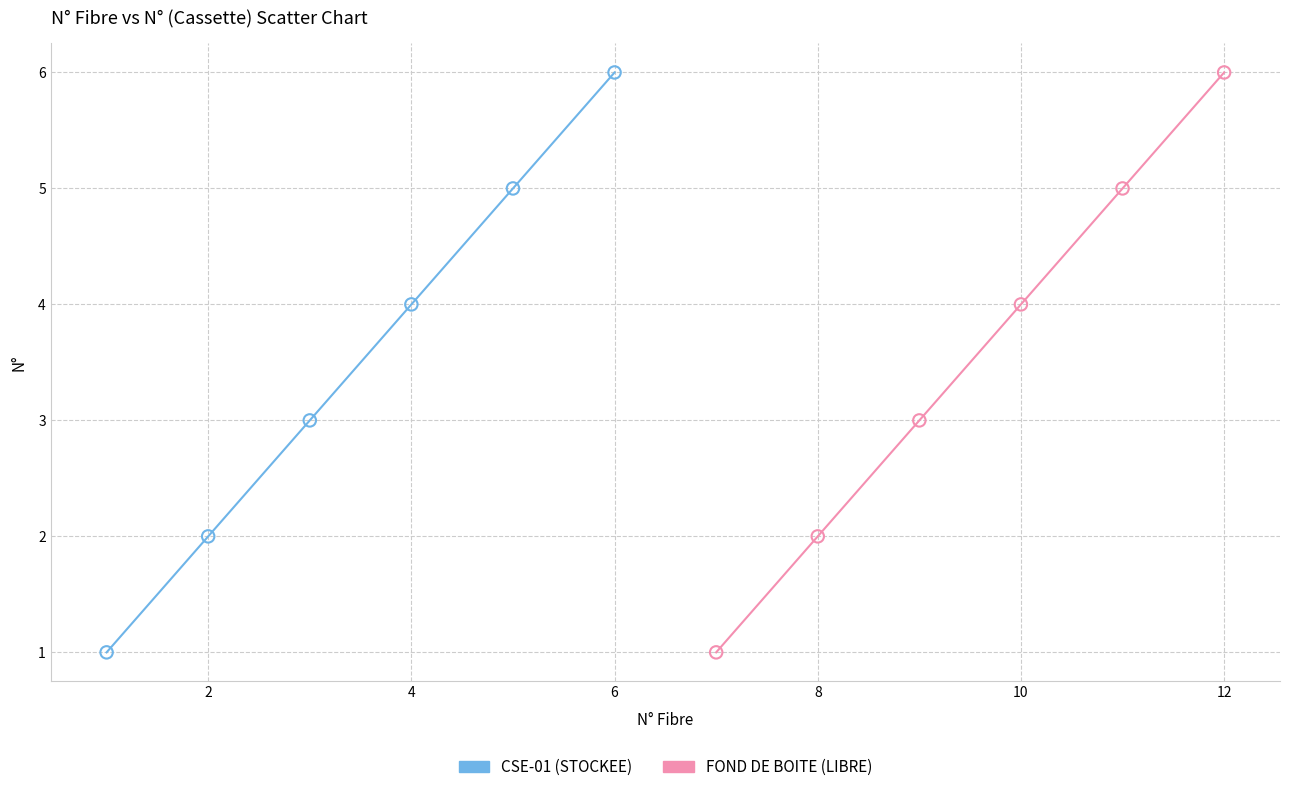

What are all the series names shown in the legend?

CSE-01 (STOCKEE), FOND DE BOITE (LIBRE)